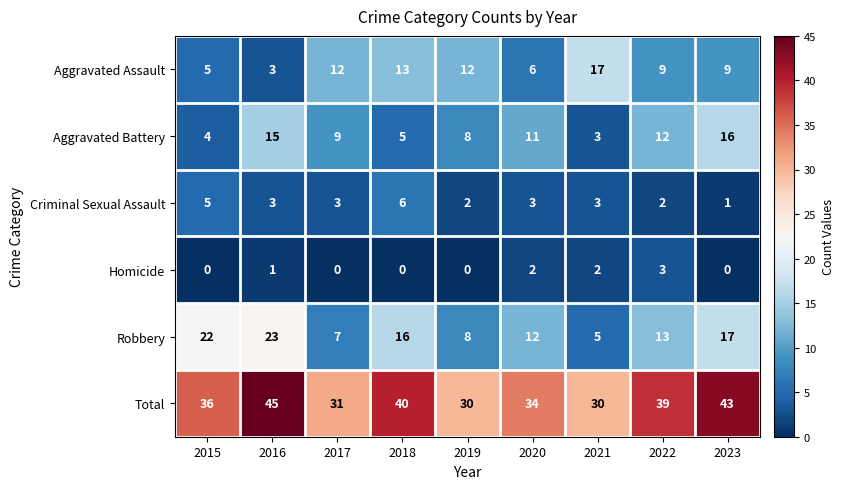

At which label does Robbery reach its peak?

2016